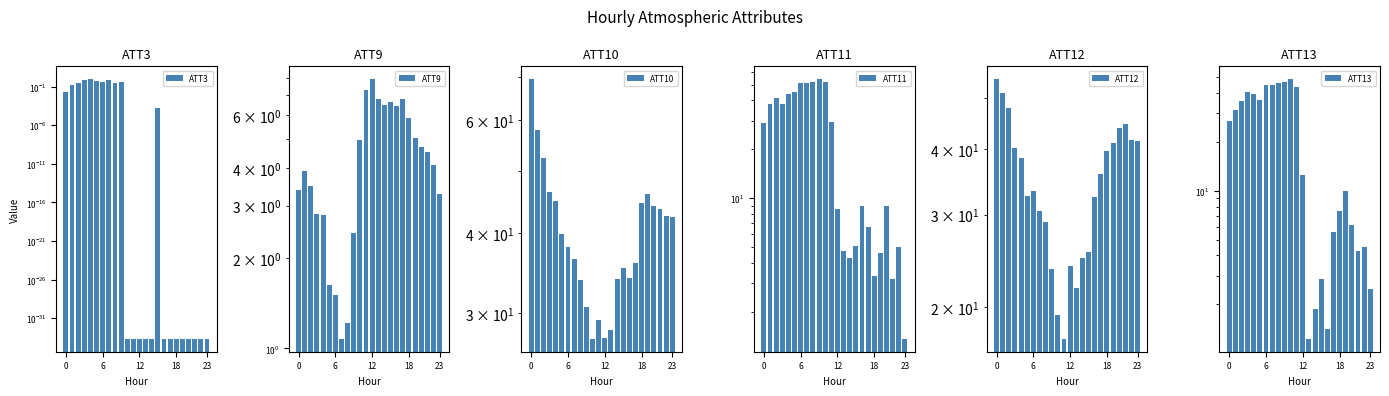

Where is ATT12 nearest to the value 35?

17